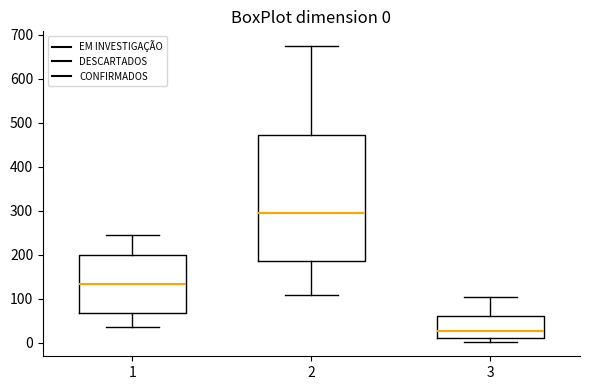

Comparing the boxes themselves (not the whiskers), which one is the tallest?

2